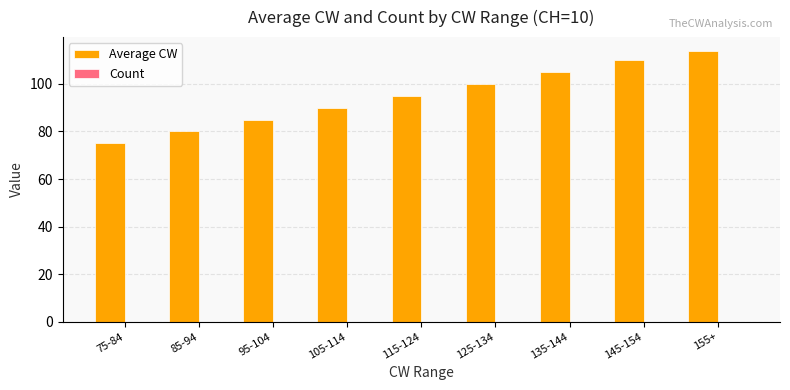

At which category does the chart reach its minimum across all series?

75-84